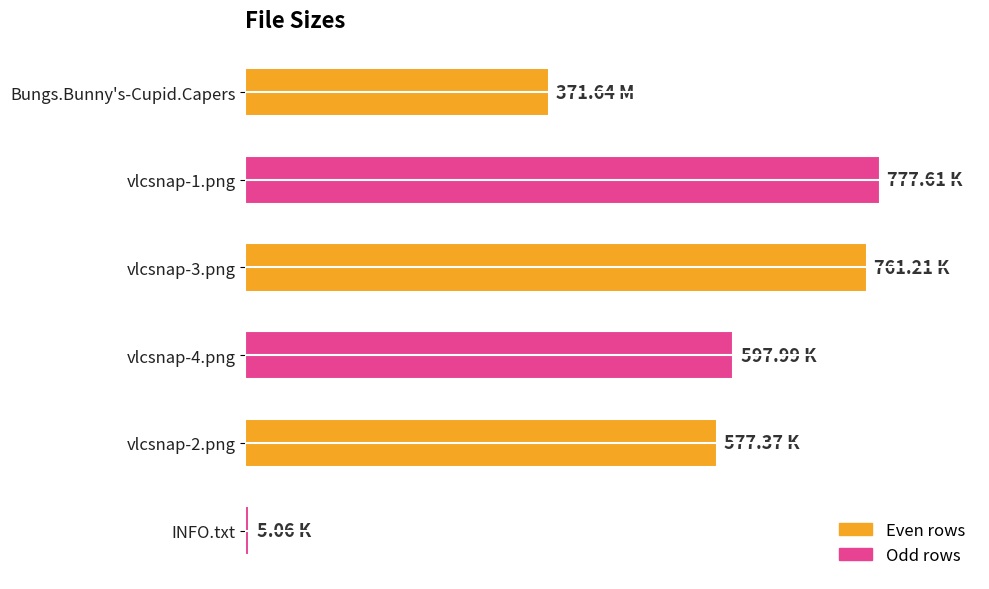

Does the chart contain any negative values?

No